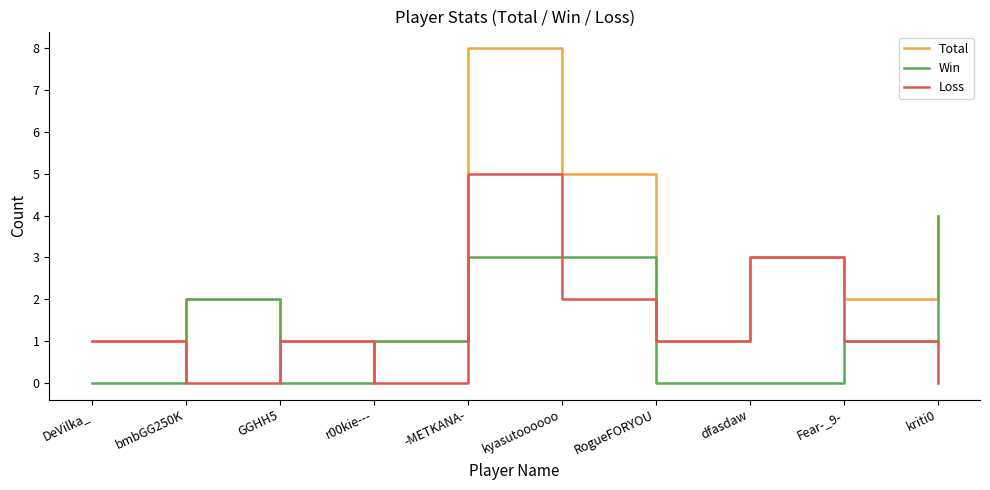

Reading right to left, extract all data points from this chart.

Total: 4	2	3	1	5	8	1	1	2	1
Win: 4	1	0	0	3	3	1	0	2	0
Loss: 0	1	3	1	2	5	0	1	0	1